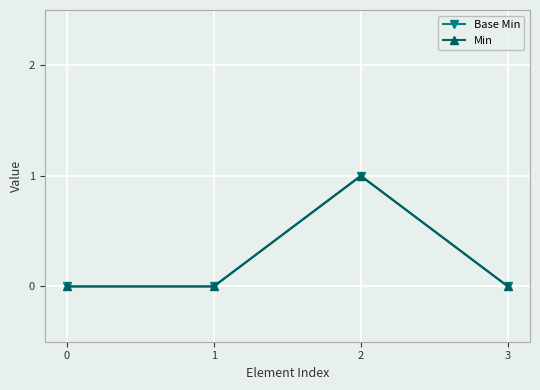

At which category does Base Min reach its first local peak?

2